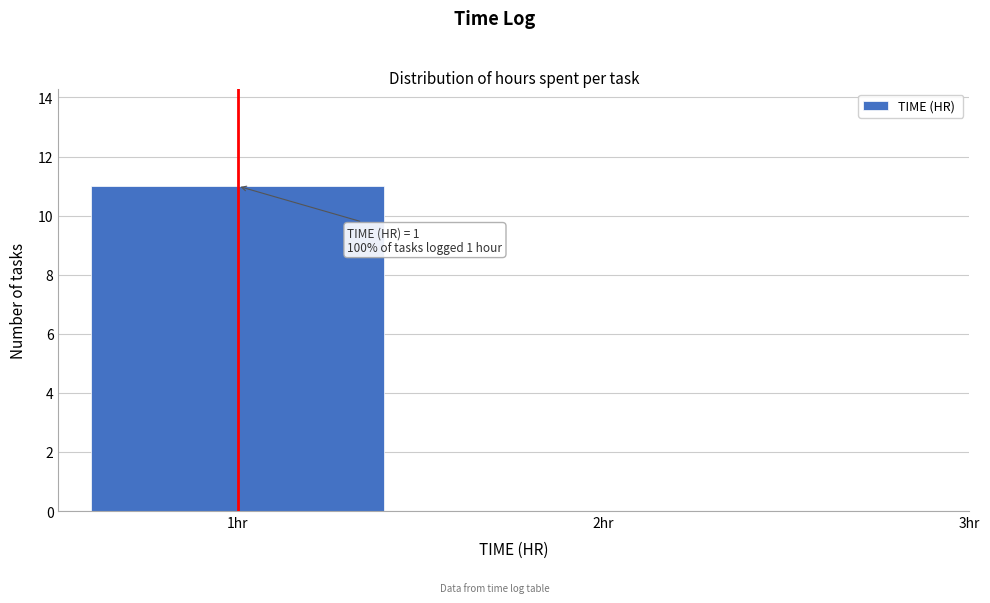

Reading left to right, transcribe all the data shown in this chart.

1hr=11	2hr=0